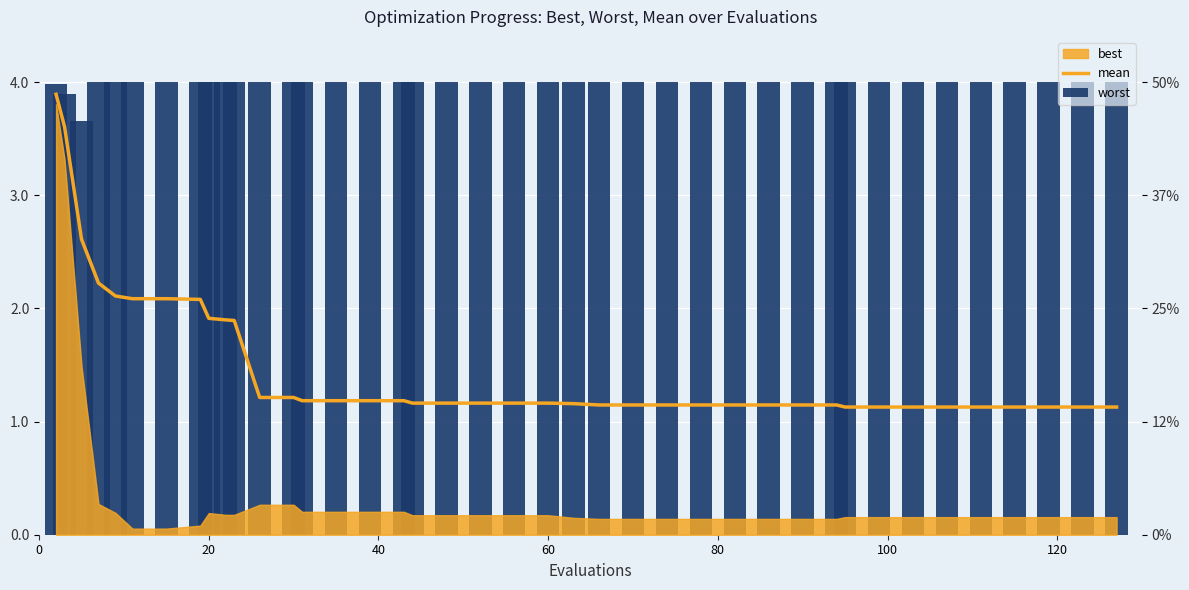

Is it true that mean equals 0.7 at 20?

False